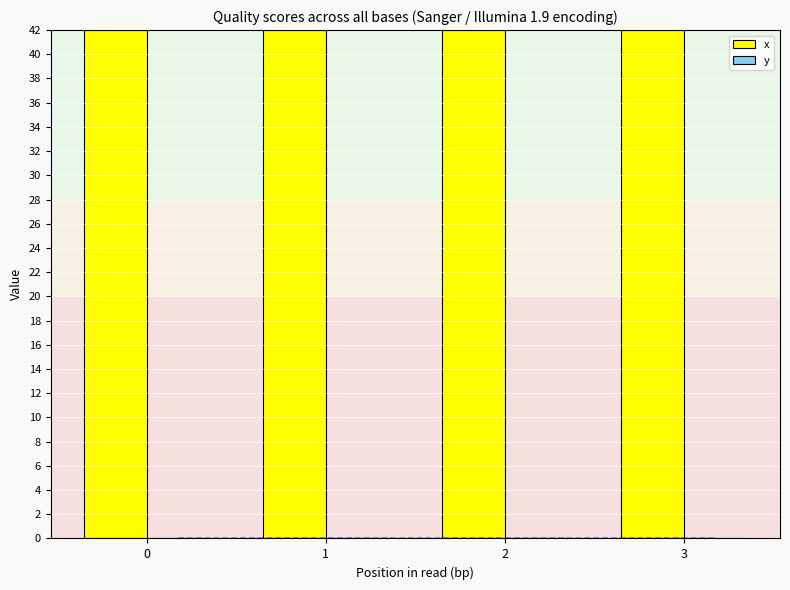

The x series shows 42.0 at 0. True or false?

True